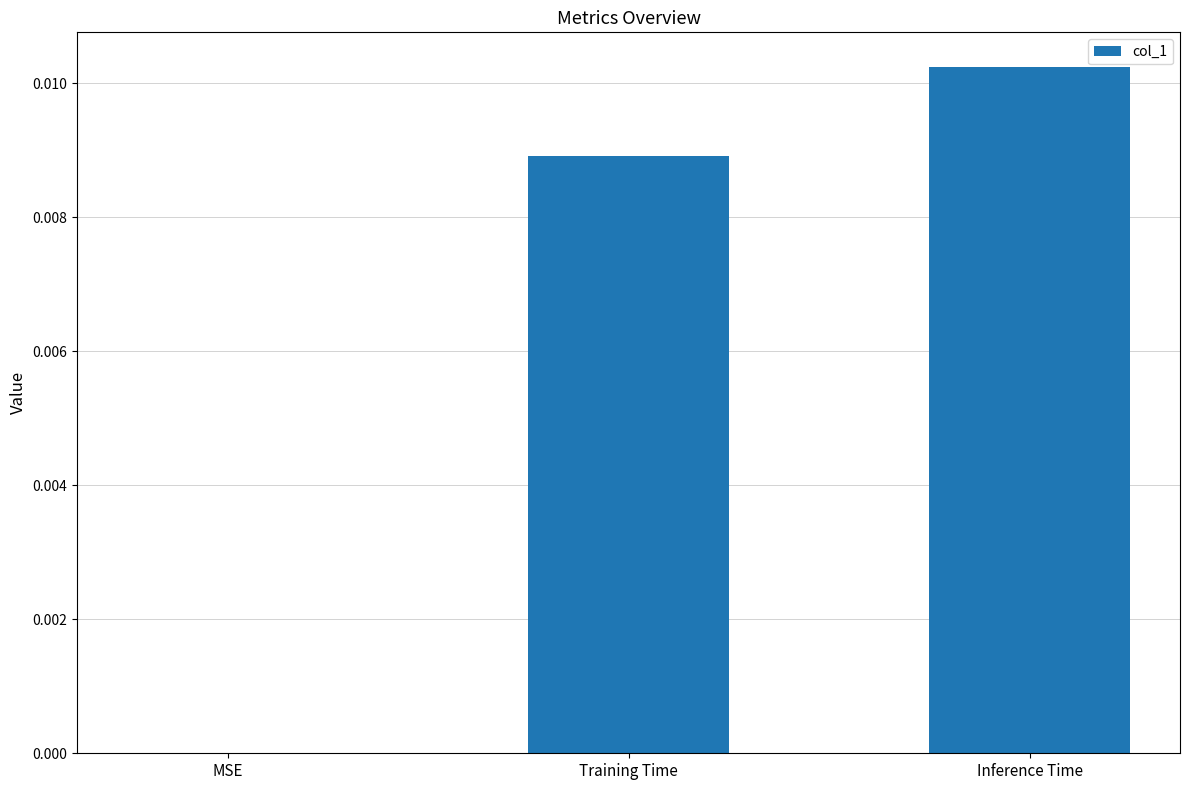

Does the chart contain stacked bars?

No